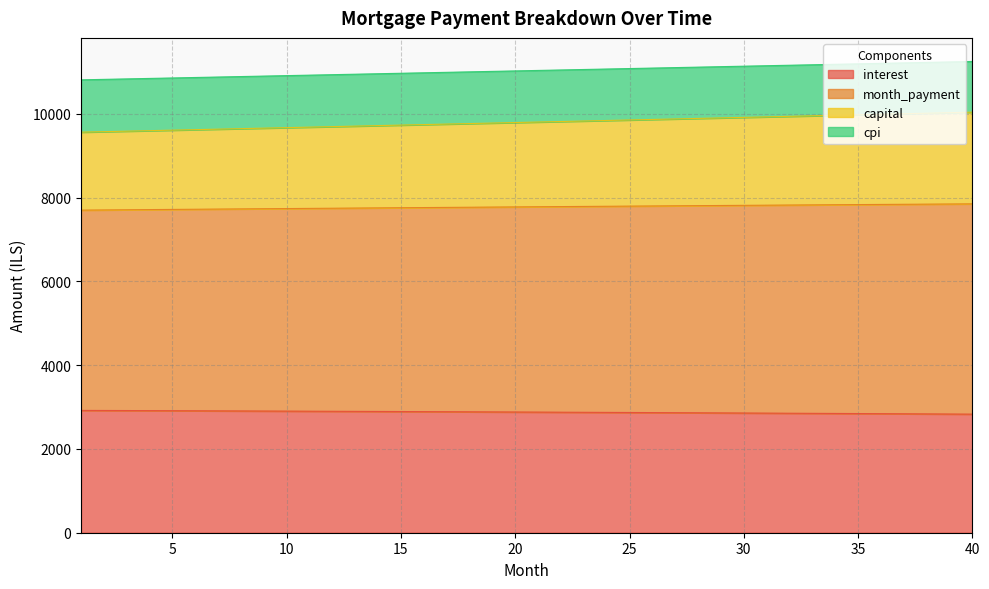

Where is interest nearest to the value 2875?

23